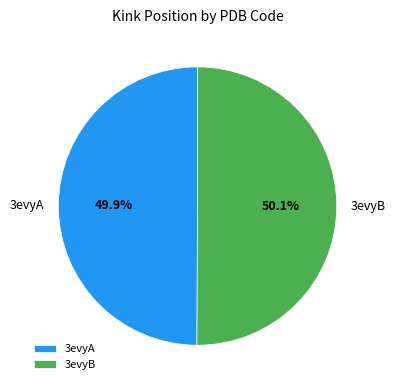

What is the ratio of the value at 3evyB to the value at 3evyA?

1.0